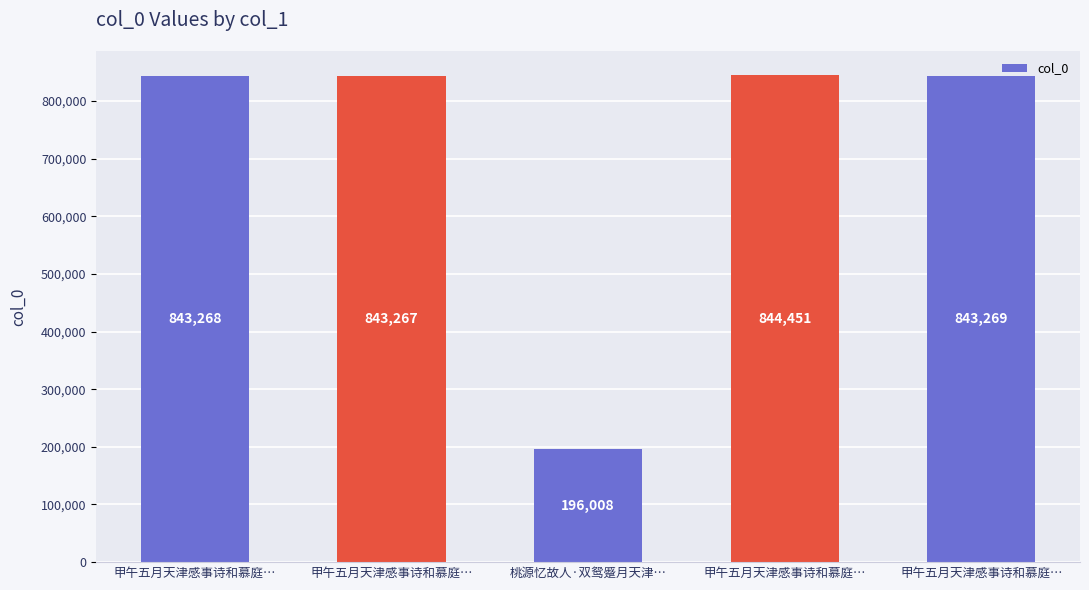

What is the value of the 3rd bar from the left?

196008